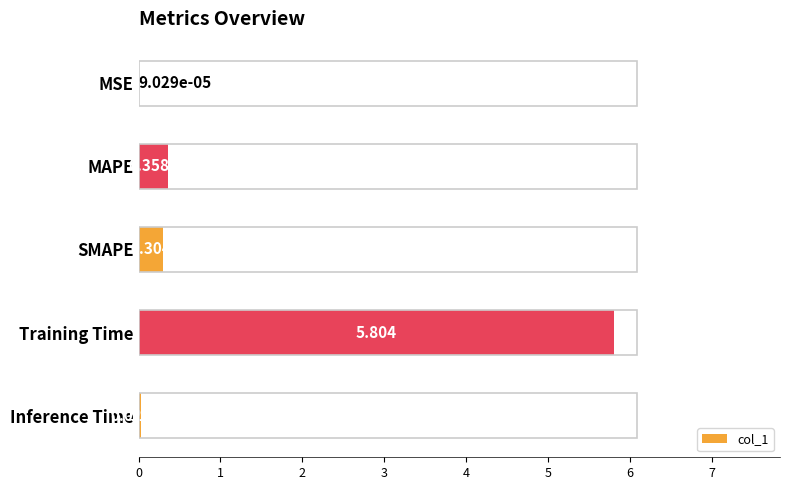

How many data points does each series have?

5